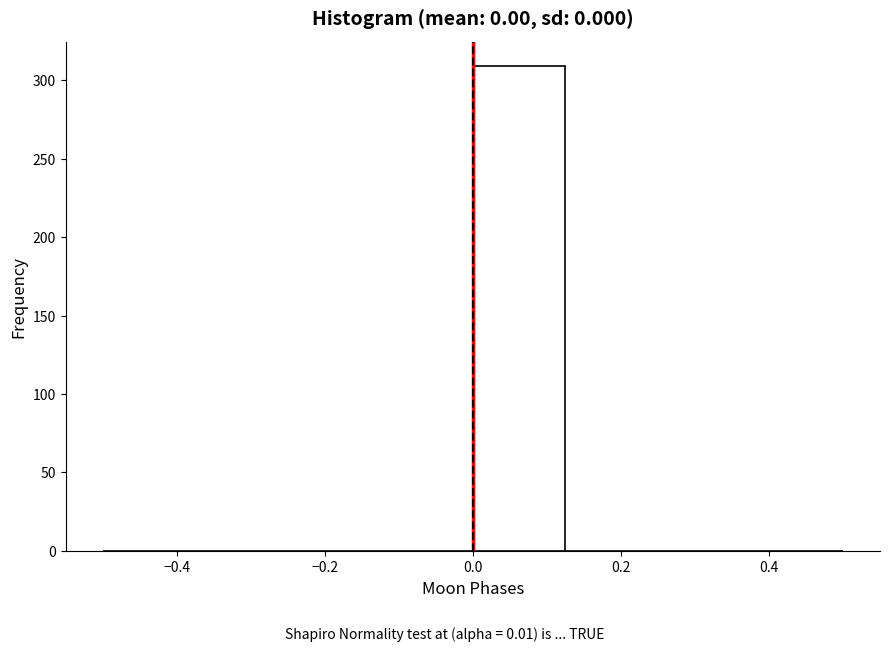

What is the height of the bar covering 0.000 to 0.125 on the x-axis? Neither the bar edges nor the heights are printed on the chart, so give them approximately, as read against the axes.

310